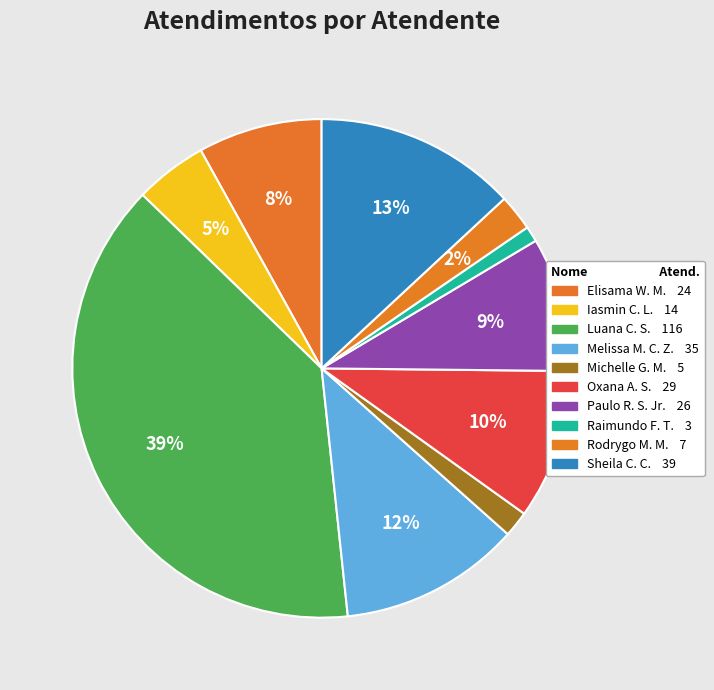

Is there a majority slice in this chart?

No